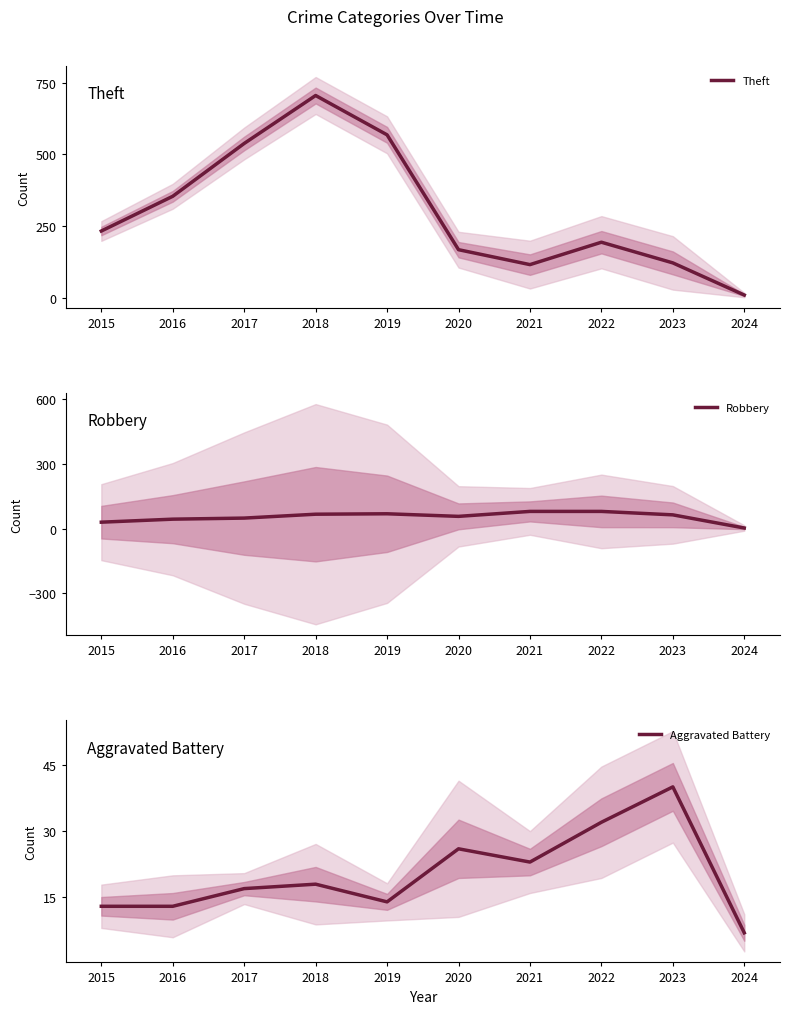

Which series changed the most between 2017 and 2021?

Theft